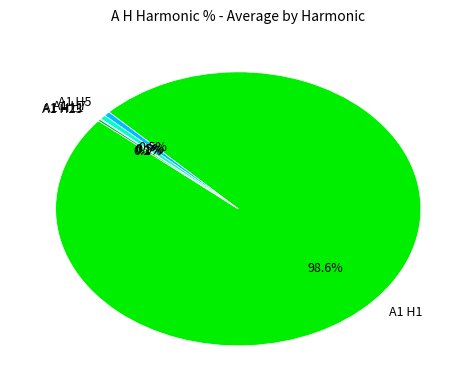

Which slice is the largest?

A1 H1